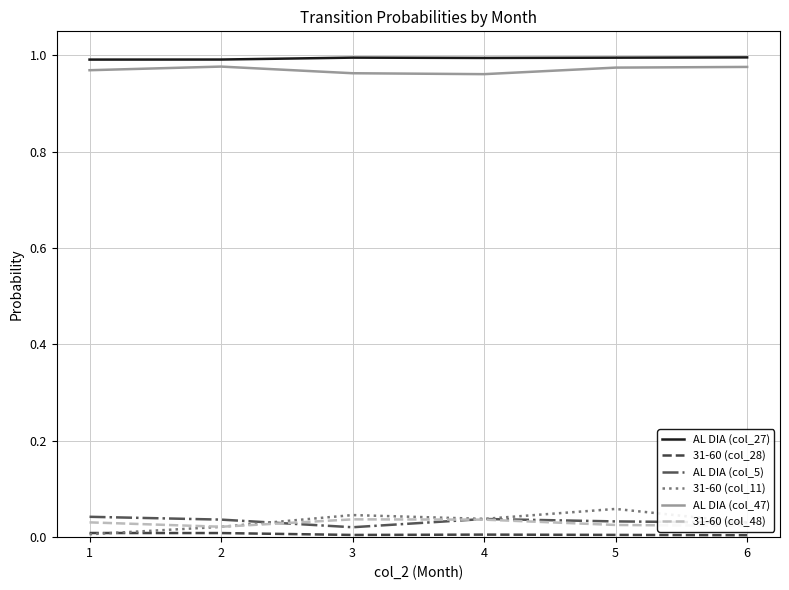

The value of AL DIA (col_47) at 3 is 1.0. True or false?

True